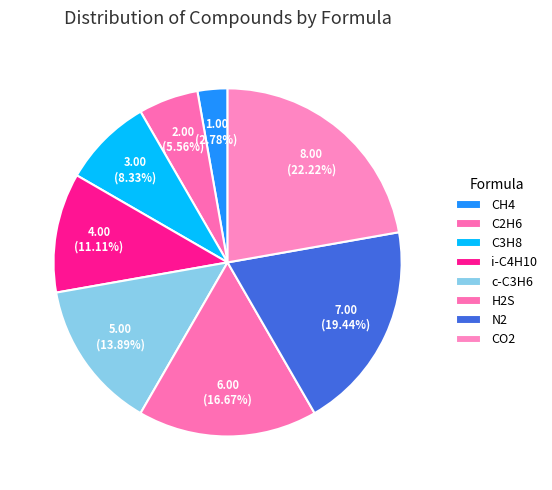

How much of the chart is everything except CH4?

97.2%